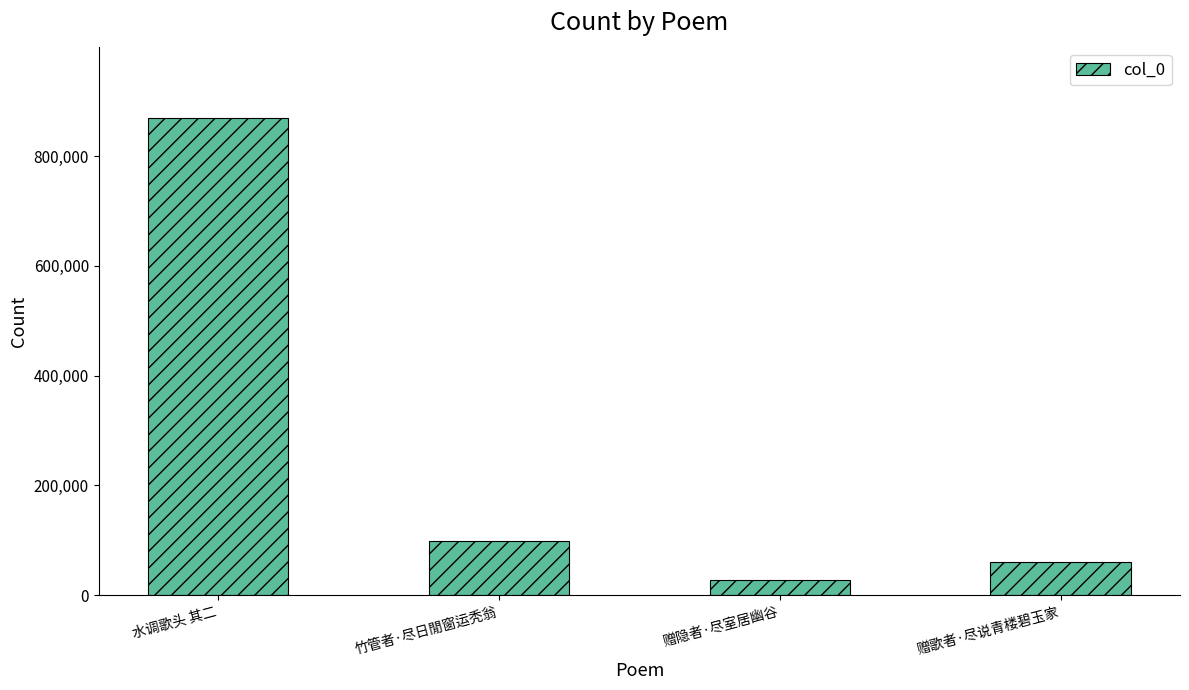

Which category has the highest value across all series?

水调歌头 其二